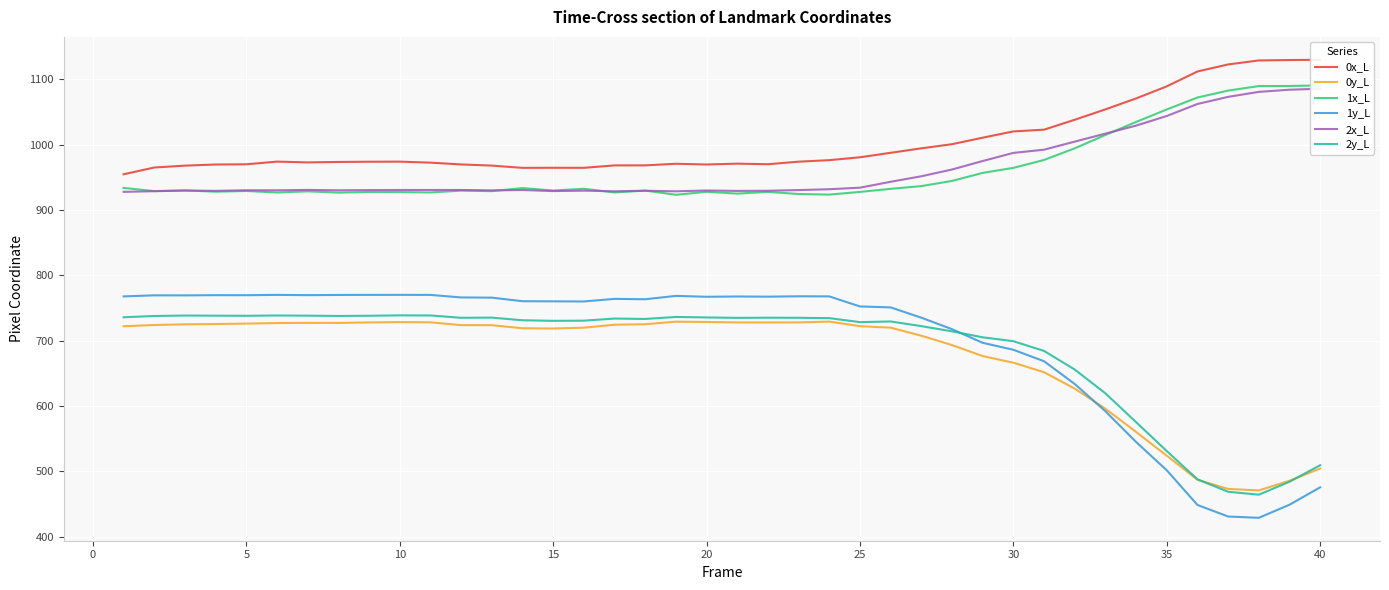

Is the value of 0x_L at 12 greater than the value of 2x_L at 30?

Yes